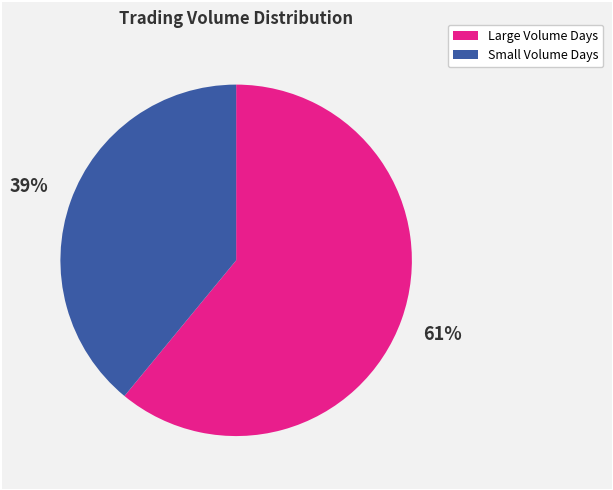

Does any single category account for the majority?

Yes